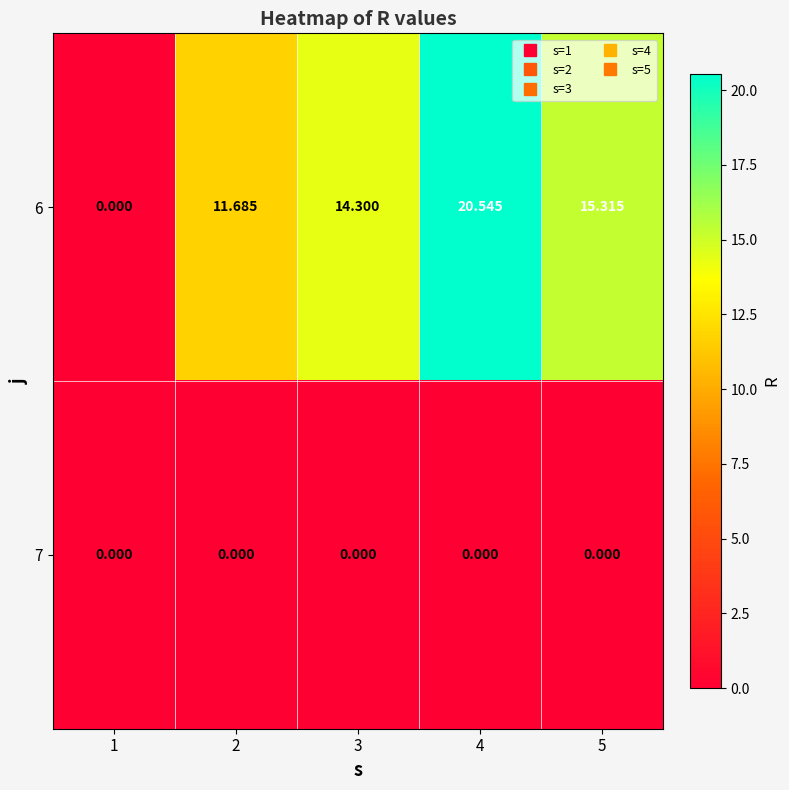

List the series in order of their overall mean, highest first.

6, 7